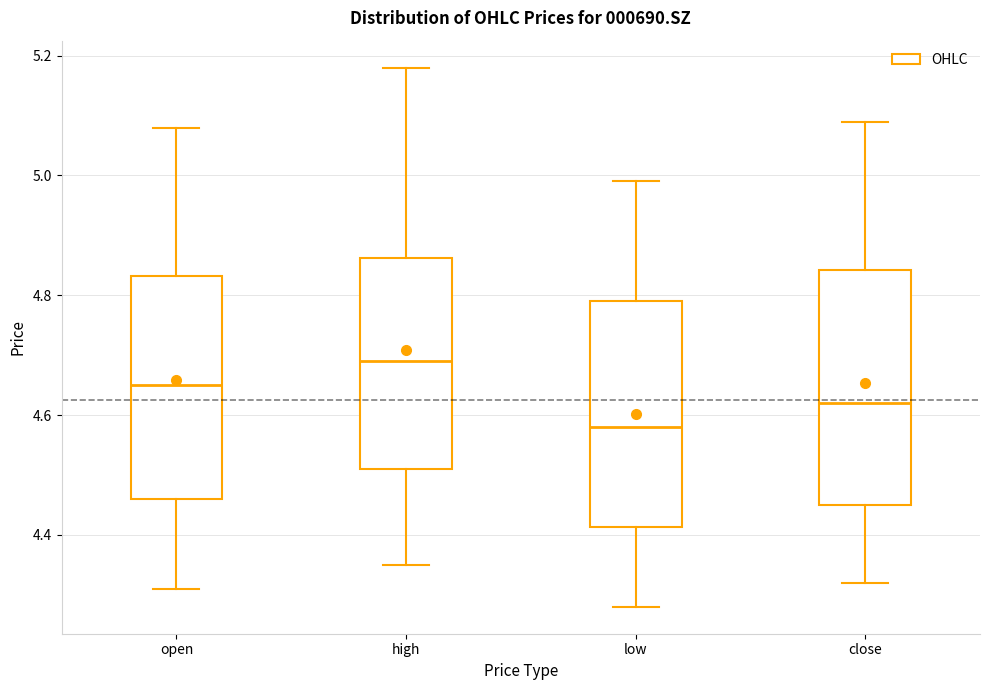

Which box's median line is the highest?

high